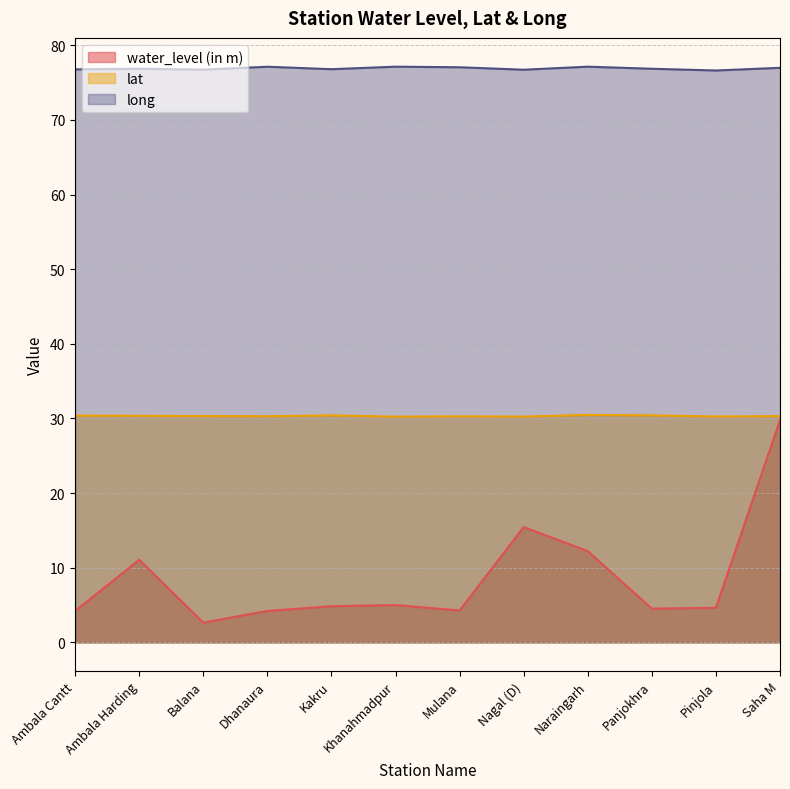

What are all the series names shown in the legend?

water_level (in m), lat, long